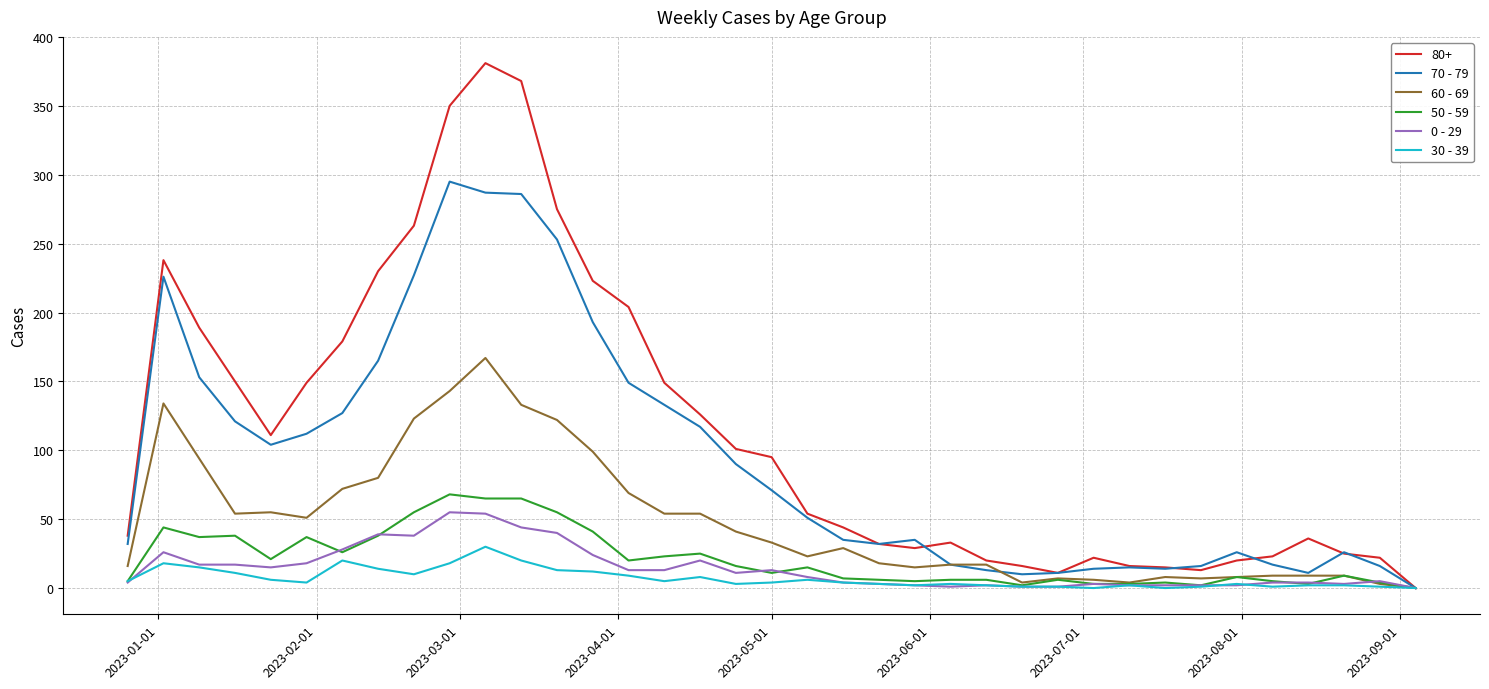

Which series has the largest range (max minus min)?

80+